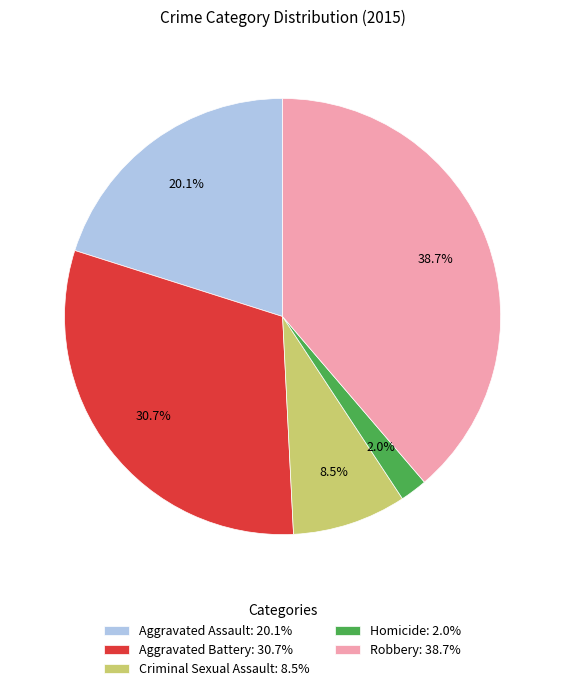

To the nearest percent, what percentage of the pie is Aggravated Assault?

20%